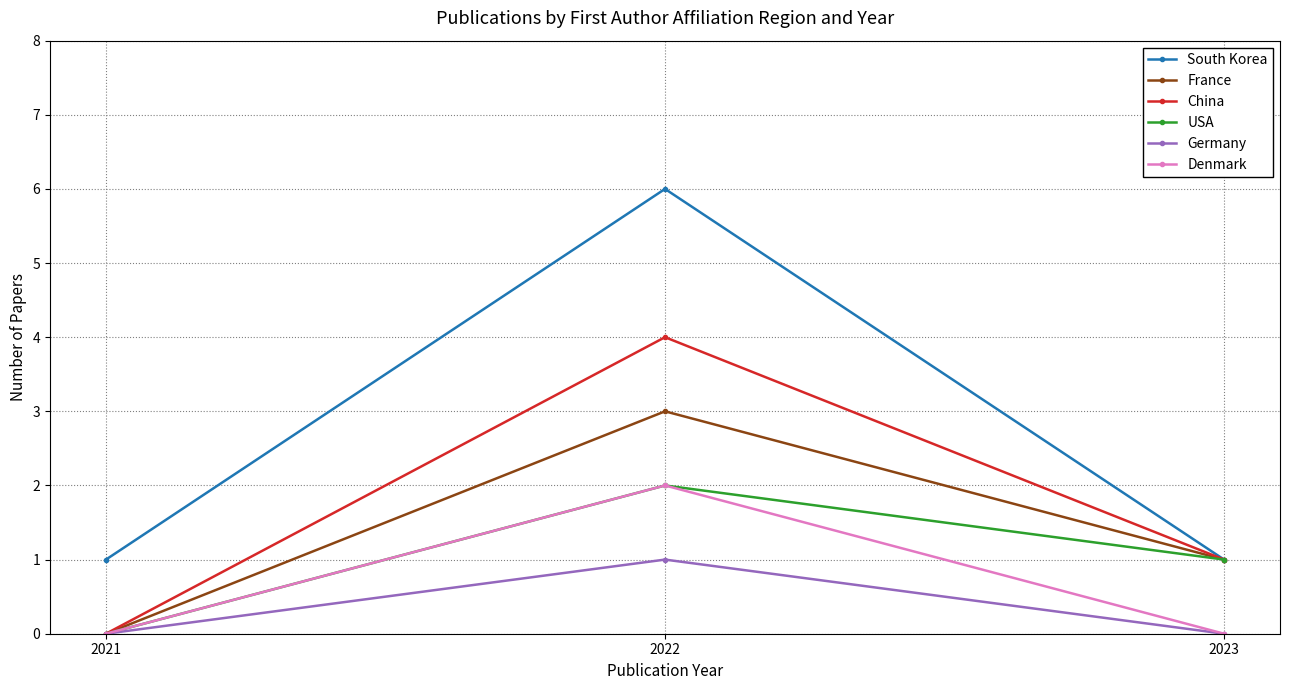

What is the value of the China point at the 3rd from the left?

1